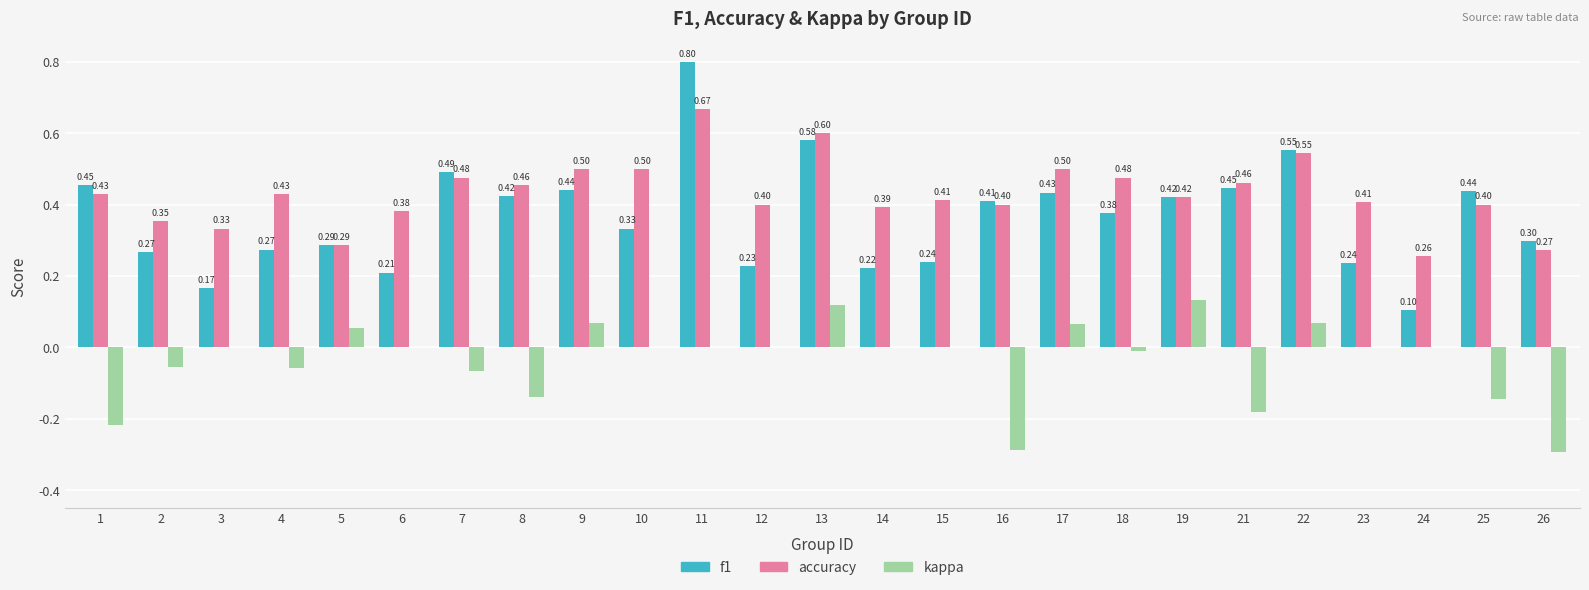

What is the total value across all series at 2?

0.6